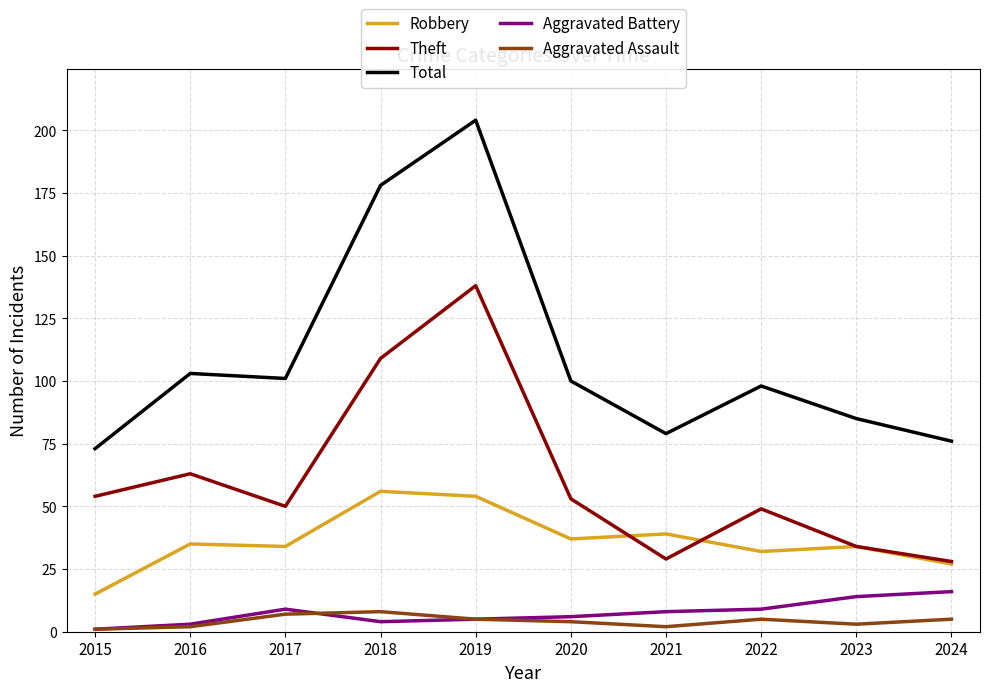

At which category does Total reach its first local peak?

2016